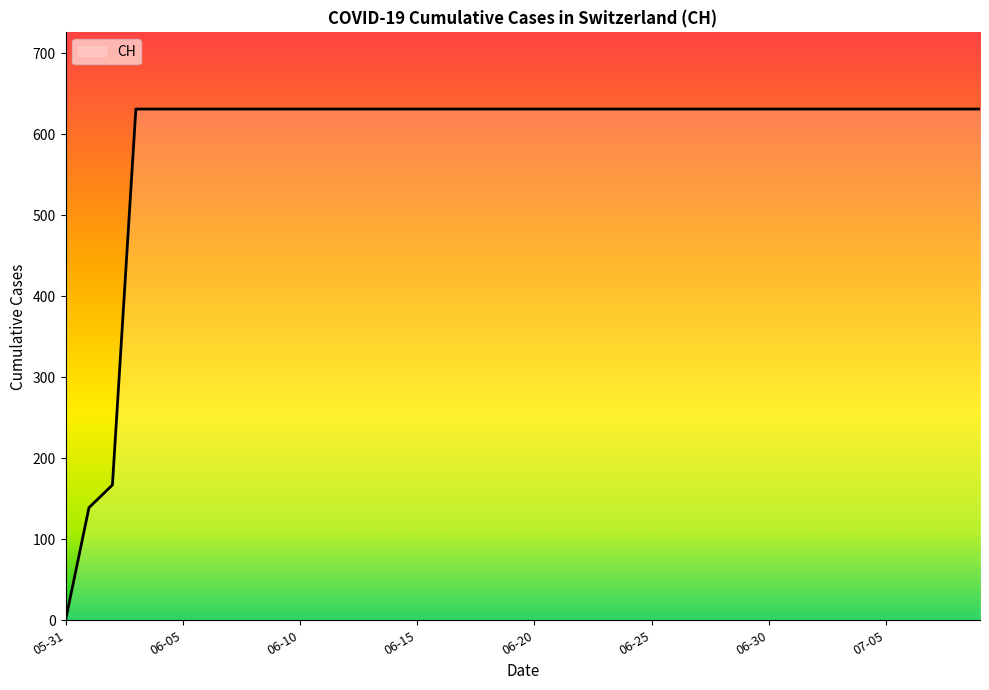

What is the maximum value shown in the chart?

631